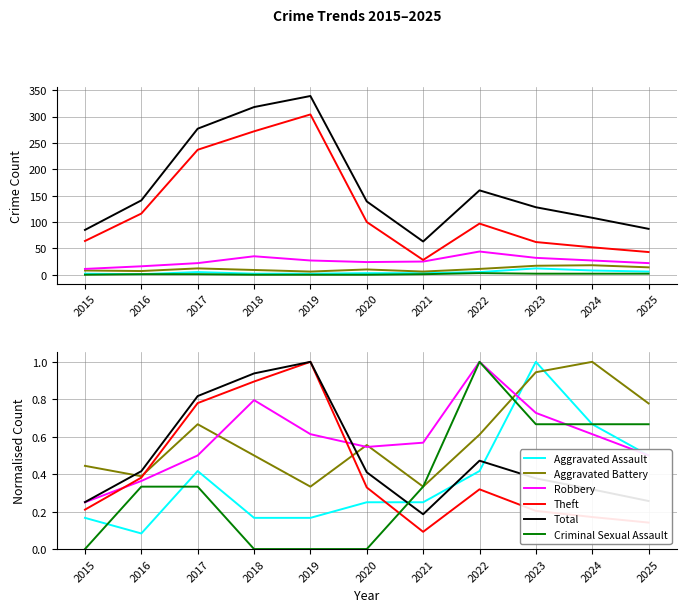

What is the difference between the highest and lowest values at 2018?

0.9